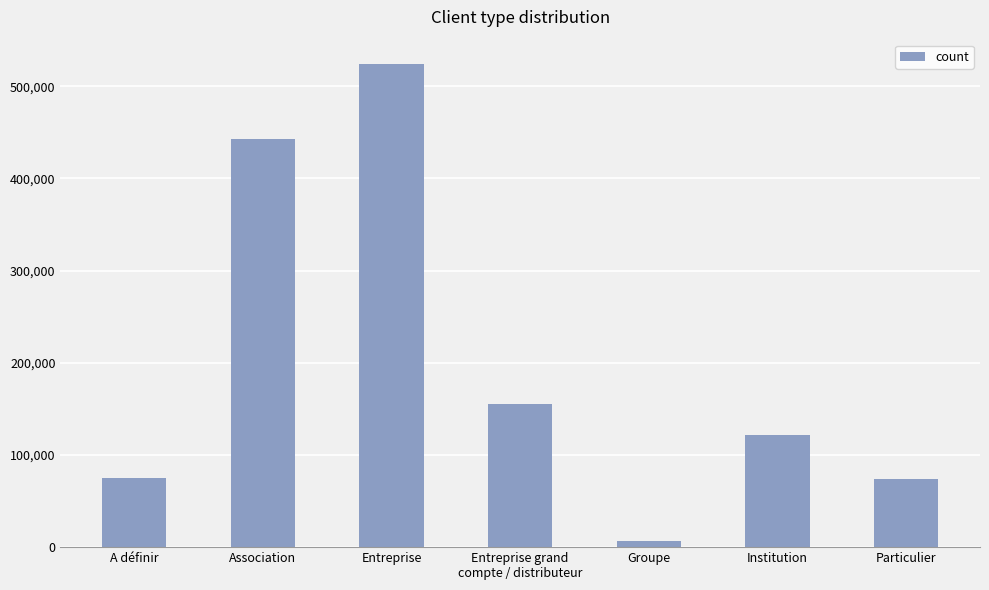

Which has a higher value, Groupe or Particulier?

Particulier